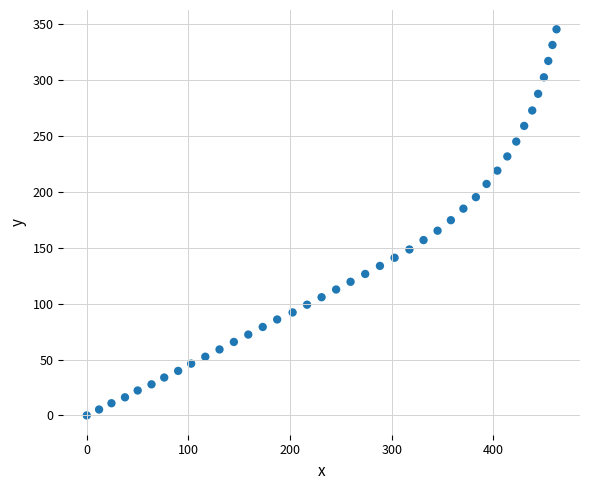

What is the range of X values (max minus min)?

462.1